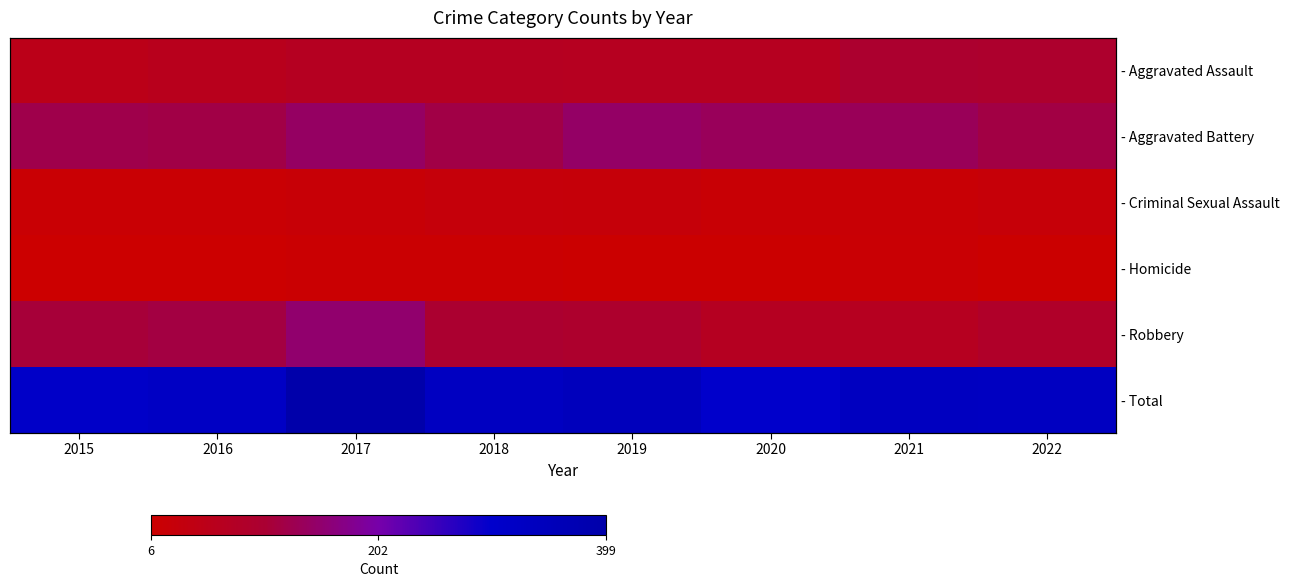

At which label does - Total first exceed 331?

2017